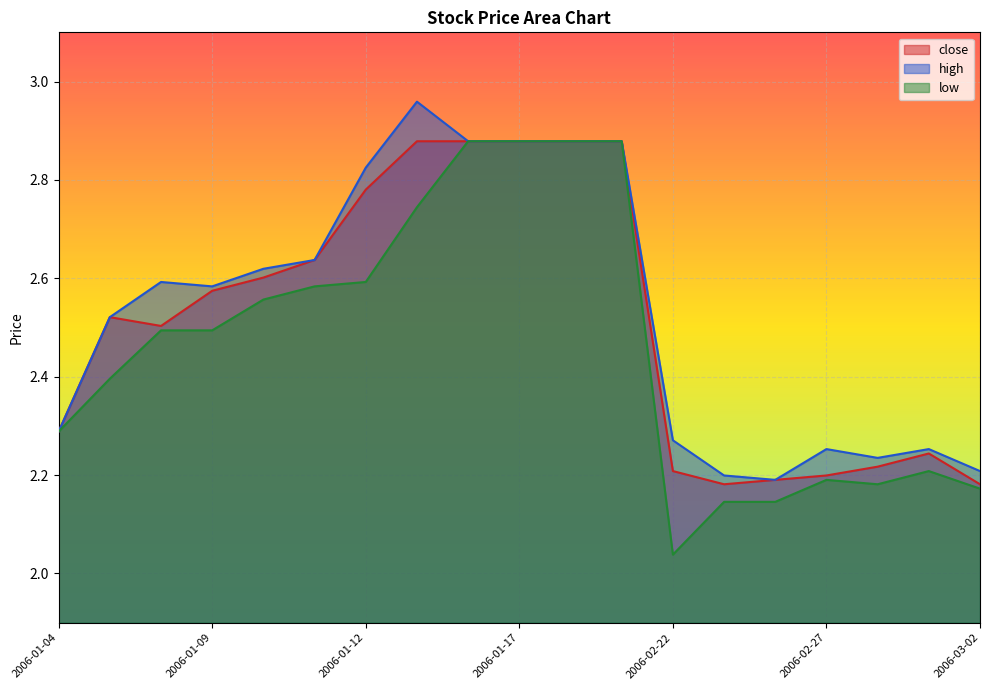

Reading left to right, extract all data points from this chart.

close: 2.3	2.5	2.5	2.6	2.6	2.6	2.8	2.9	2.9	2.9	2.9	2.9	2.2	2.2	2.2	2.2	2.2	2.2	2.2
high: 2.3	2.5	2.6	2.6	2.6	2.6	2.8	3.0	2.9	2.9	2.9	2.9	2.3	2.2	2.2	2.3	2.2	2.3	2.2
low: 2.3	2.4	2.5	2.5	2.6	2.6	2.6	2.7	2.9	2.9	2.9	2.9	2.0	2.1	2.1	2.2	2.2	2.2	2.2